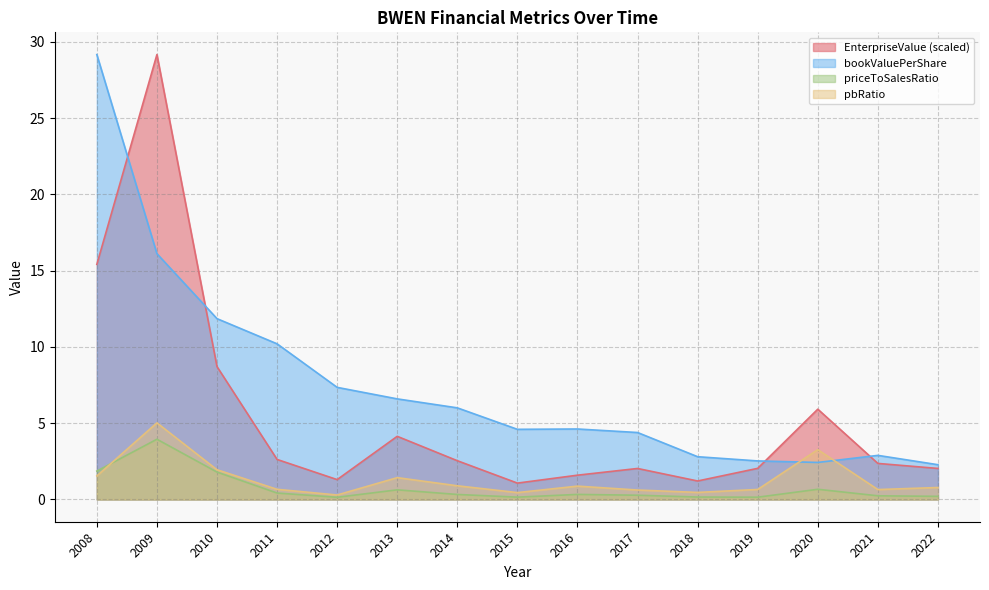

How many data points in EnterpriseValue are less than 2?

4